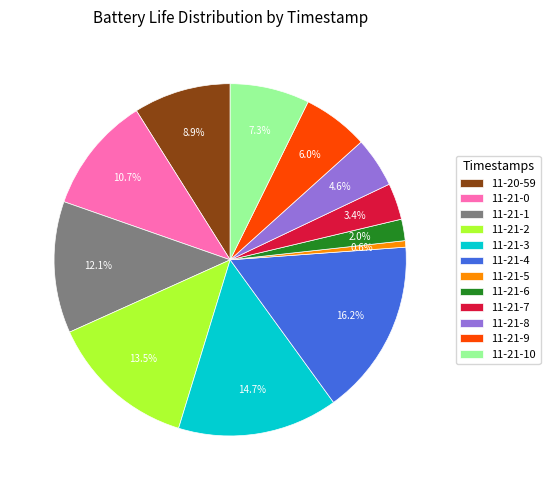

To the nearest percent, what is the difference between the largest and smallest slice percentages?

16%